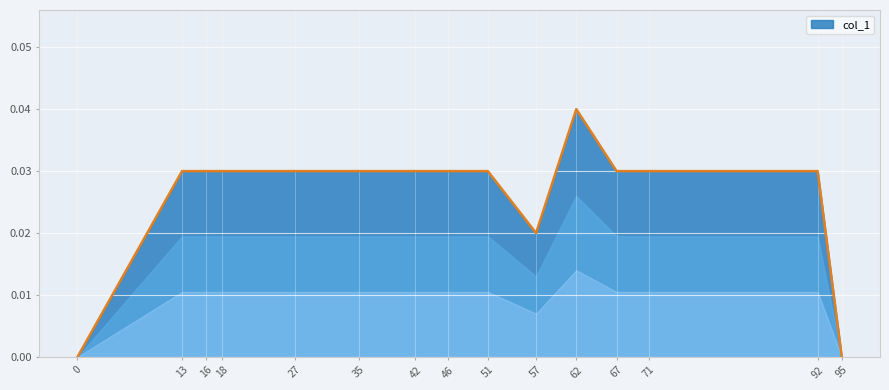

Count the number of categories in the chart.

15